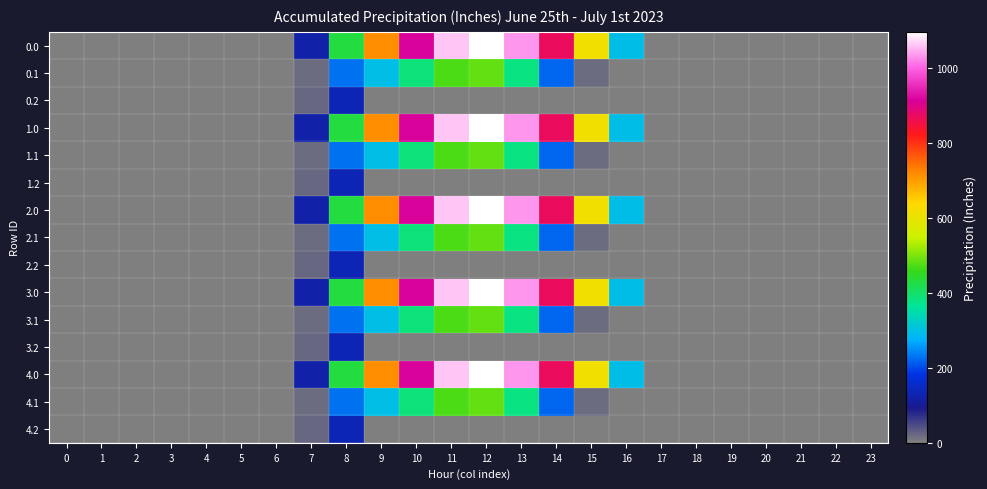

Reading left to right, transcribe all the data shown in this chart.

0.0: 0=0.0	1=0.0	2=0.0	3=0.0	4=0.0	5=0.0	6=0.0	7=120.6	8=430.3	9=716.9	10=916.2	11=1060.3	12=1096.7	13=1032.9	14=870.6	15=615.9	16=294.5	17=0.0	18=0.0	19=0.0	20=0.0	21=0.0	22=0.0	23=0.0
0.1: 0=0.0	1=0.0	2=0.0	3=0.0	4=0.0	5=0.0	6=0.0	7=17.7	8=227.5	9=295.9	10=388.1	11=471.7	12=485.4	13=382.7	14=219.2	15=17.3	16=0.0	17=0.0	18=0.0	19=0.0	20=0.0	21=0.0	22=0.0	23=0.0
0.2: 0=0.0	1=0.0	2=0.0	3=0.0	4=0.0	5=0.0	6=0.0	7=22.3	8=134.2	9=0.0	10=0.0	11=0.0	12=0.0	13=0.0	14=0.0	15=0.0	16=0.0	17=0.0	18=0.0	19=0.0	20=0.0	21=0.0	22=0.0	23=0.0
1.0: 0=0.0	1=0.0	2=0.0	3=0.0	4=0.0	5=0.0	6=0.0	7=120.6	8=430.3	9=716.9	10=916.2	11=1060.3	12=1096.7	13=1032.9	14=870.6	15=615.9	16=294.5	17=0.0	18=0.0	19=0.0	20=0.0	21=0.0	22=0.0	23=0.0
1.1: 0=0.0	1=0.0	2=0.0	3=0.0	4=0.0	5=0.0	6=0.0	7=17.7	8=227.5	9=295.9	10=388.1	11=471.7	12=485.4	13=382.7	14=219.2	15=17.3	16=0.0	17=0.0	18=0.0	19=0.0	20=0.0	21=0.0	22=0.0	23=0.0
1.2: 0=0.0	1=0.0	2=0.0	3=0.0	4=0.0	5=0.0	6=0.0	7=22.3	8=134.2	9=0.0	10=0.0	11=0.0	12=0.0	13=0.0	14=0.0	15=0.0	16=0.0	17=0.0	18=0.0	19=0.0	20=0.0	21=0.0	22=0.0	23=0.0
2.0: 0=0.0	1=0.0	2=0.0	3=0.0	4=0.0	5=0.0	6=0.0	7=120.6	8=430.3	9=716.9	10=916.2	11=1060.3	12=1096.7	13=1032.9	14=870.6	15=615.9	16=294.5	17=0.0	18=0.0	19=0.0	20=0.0	21=0.0	22=0.0	23=0.0
2.1: 0=0.0	1=0.0	2=0.0	3=0.0	4=0.0	5=0.0	6=0.0	7=17.7	8=227.5	9=295.9	10=388.1	11=471.7	12=485.4	13=382.7	14=219.2	15=17.3	16=0.0	17=0.0	18=0.0	19=0.0	20=0.0	21=0.0	22=0.0	23=0.0
2.2: 0=0.0	1=0.0	2=0.0	3=0.0	4=0.0	5=0.0	6=0.0	7=22.3	8=134.2	9=0.0	10=0.0	11=0.0	12=0.0	13=0.0	14=0.0	15=0.0	16=0.0	17=0.0	18=0.0	19=0.0	20=0.0	21=0.0	22=0.0	23=0.0
3.0: 0=0.0	1=0.0	2=0.0	3=0.0	4=0.0	5=0.0	6=0.0	7=120.6	8=430.3	9=716.9	10=916.2	11=1060.3	12=1096.7	13=1032.9	14=870.6	15=615.9	16=294.5	17=0.0	18=0.0	19=0.0	20=0.0	21=0.0	22=0.0	23=0.0
3.1: 0=0.0	1=0.0	2=0.0	3=0.0	4=0.0	5=0.0	6=0.0	7=17.7	8=227.5	9=295.9	10=388.1	11=471.7	12=485.4	13=382.7	14=219.2	15=17.3	16=0.0	17=0.0	18=0.0	19=0.0	20=0.0	21=0.0	22=0.0	23=0.0
3.2: 0=0.0	1=0.0	2=0.0	3=0.0	4=0.0	5=0.0	6=0.0	7=22.3	8=134.2	9=0.0	10=0.0	11=0.0	12=0.0	13=0.0	14=0.0	15=0.0	16=0.0	17=0.0	18=0.0	19=0.0	20=0.0	21=0.0	22=0.0	23=0.0
4.0: 0=0.0	1=0.0	2=0.0	3=0.0	4=0.0	5=0.0	6=0.0	7=120.6	8=430.3	9=716.9	10=916.2	11=1060.3	12=1096.7	13=1032.9	14=870.6	15=615.9	16=294.5	17=0.0	18=0.0	19=0.0	20=0.0	21=0.0	22=0.0	23=0.0
4.1: 0=0.0	1=0.0	2=0.0	3=0.0	4=0.0	5=0.0	6=0.0	7=17.7	8=227.5	9=295.9	10=388.1	11=471.7	12=485.4	13=382.7	14=219.2	15=17.3	16=0.0	17=0.0	18=0.0	19=0.0	20=0.0	21=0.0	22=0.0	23=0.0
4.2: 0=0.0	1=0.0	2=0.0	3=0.0	4=0.0	5=0.0	6=0.0	7=22.3	8=134.2	9=0.0	10=0.0	11=0.0	12=0.0	13=0.0	14=0.0	15=0.0	16=0.0	17=0.0	18=0.0	19=0.0	20=0.0	21=0.0	22=0.0	23=0.0